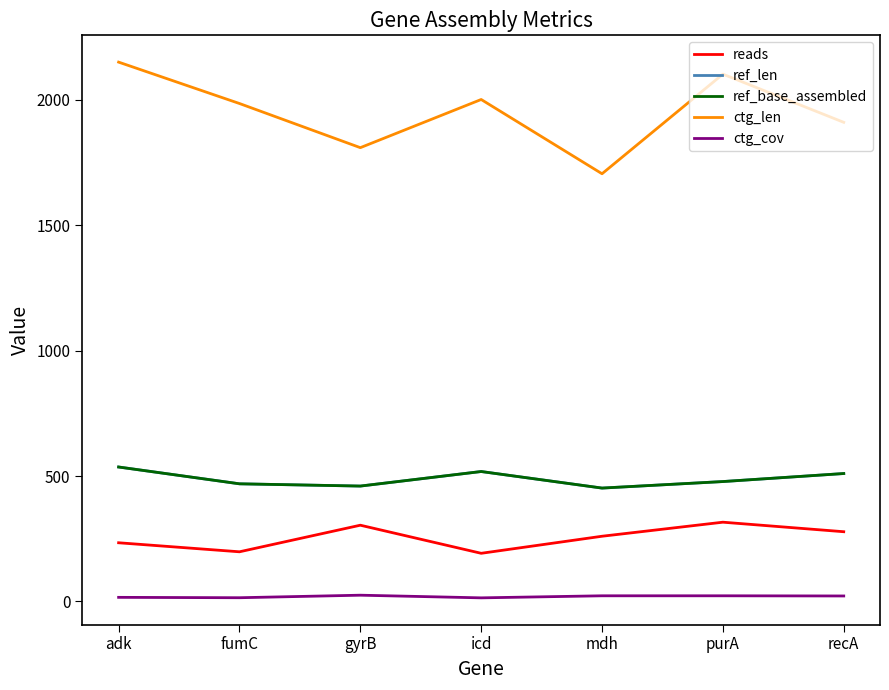

Is this an area chart (filled region under the line)?

No